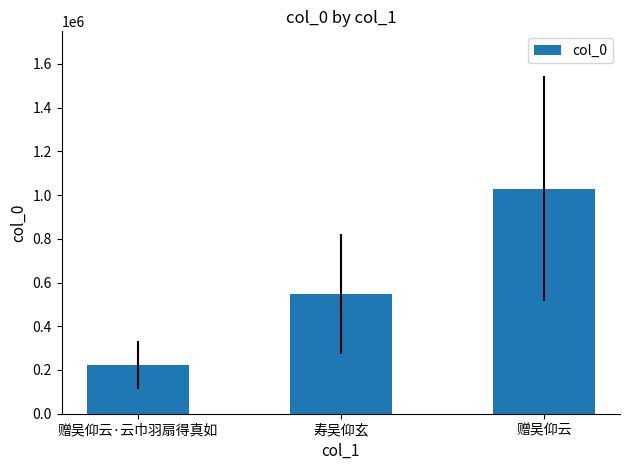

What is the change in value from 寿吴仰玄 to 赠吴仰云?

+479990